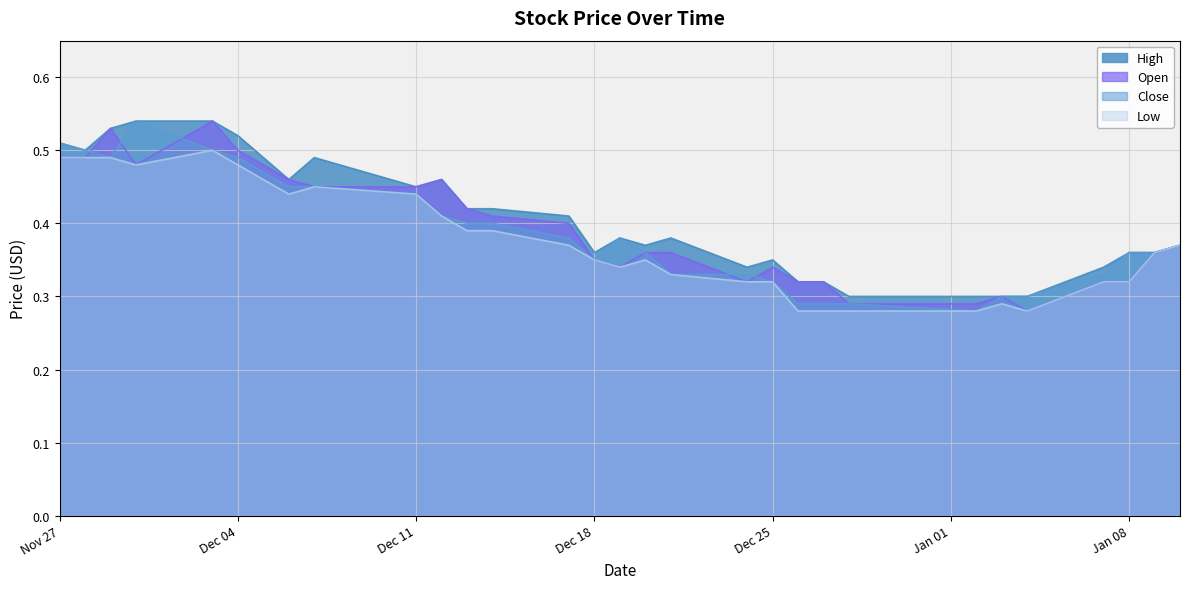

What is the maximum value shown in the chart?

0.5